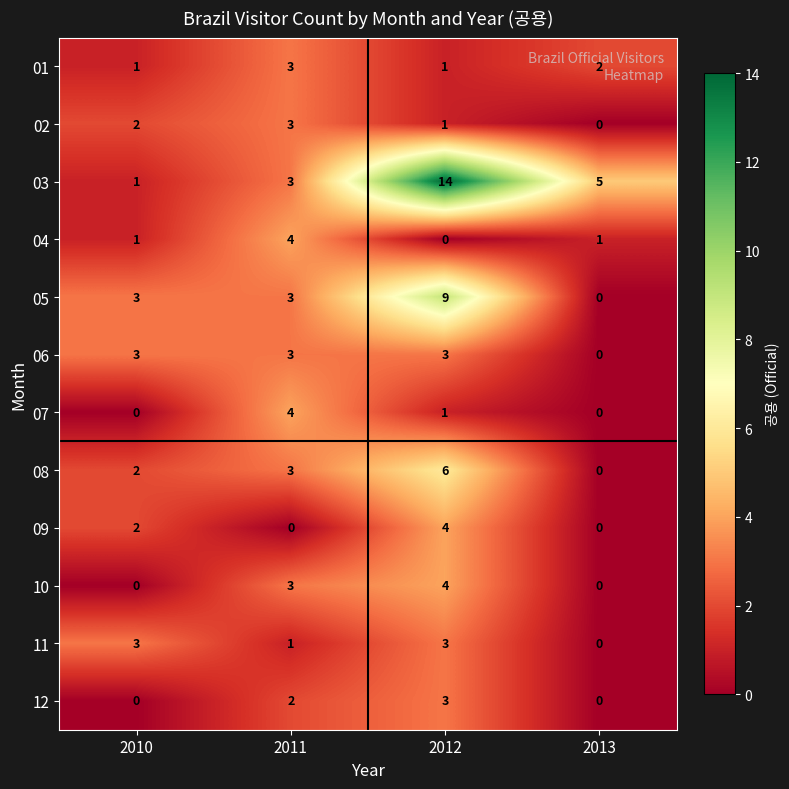

What is the approximate value of 08 at 2012?

6